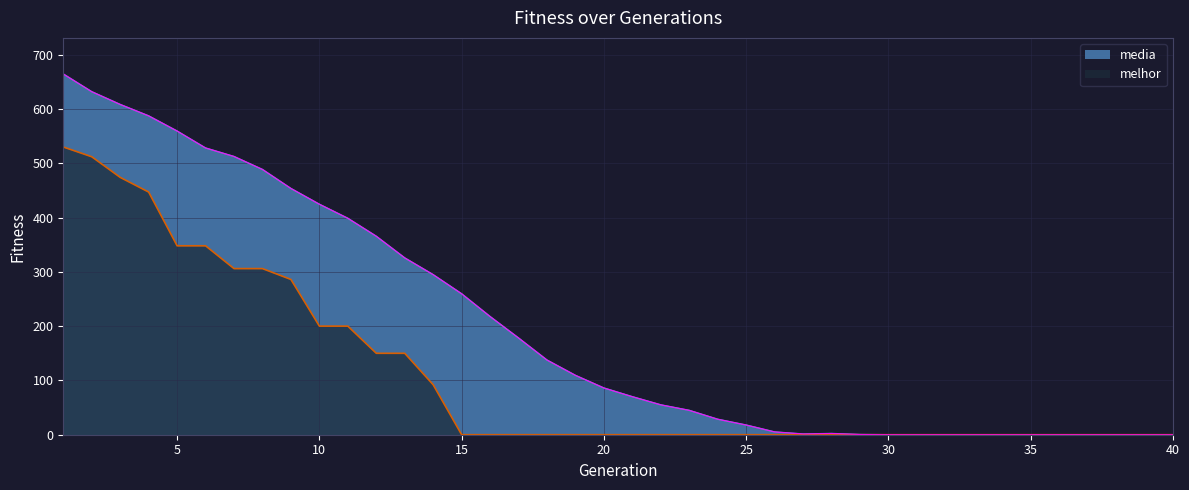

How many interior local peaks does the media series have?

1